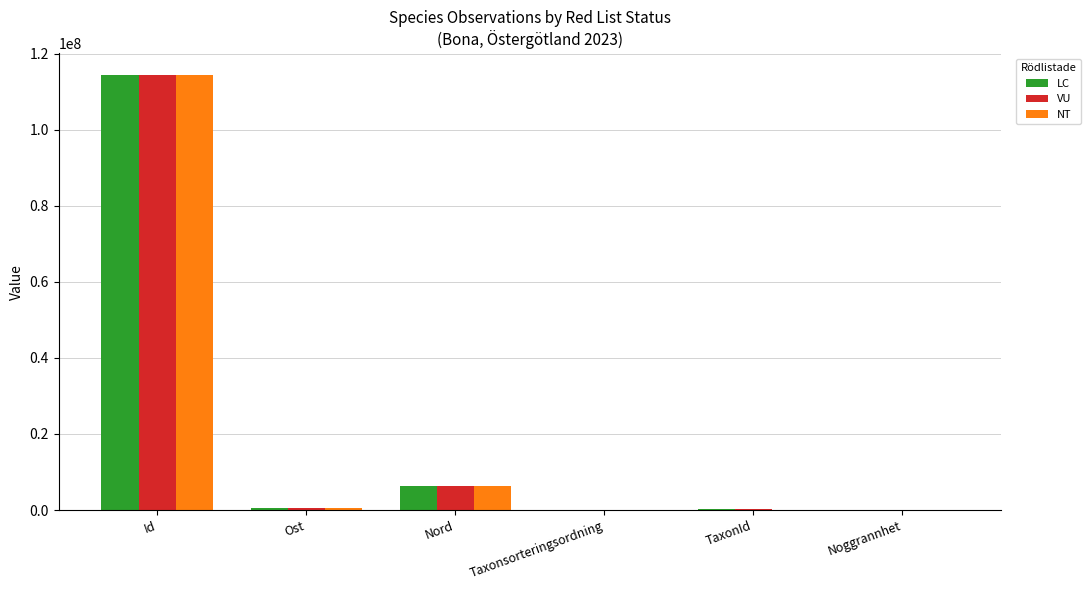

What are all the series names shown in the legend?

LC, VU, NT